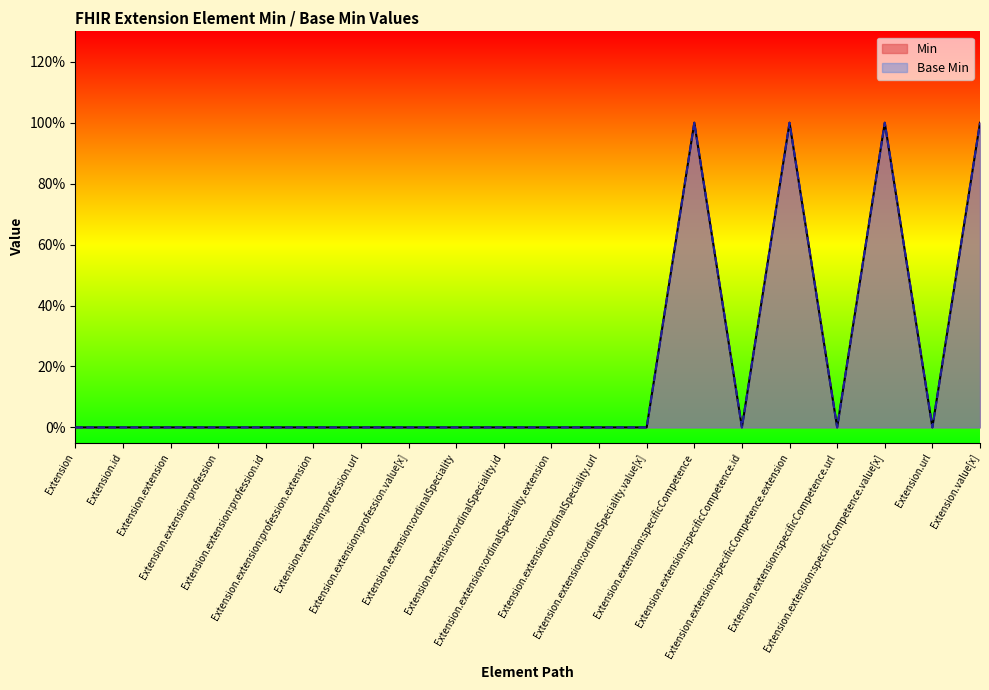

What is the label of the 2nd point from the left?

Extension.id